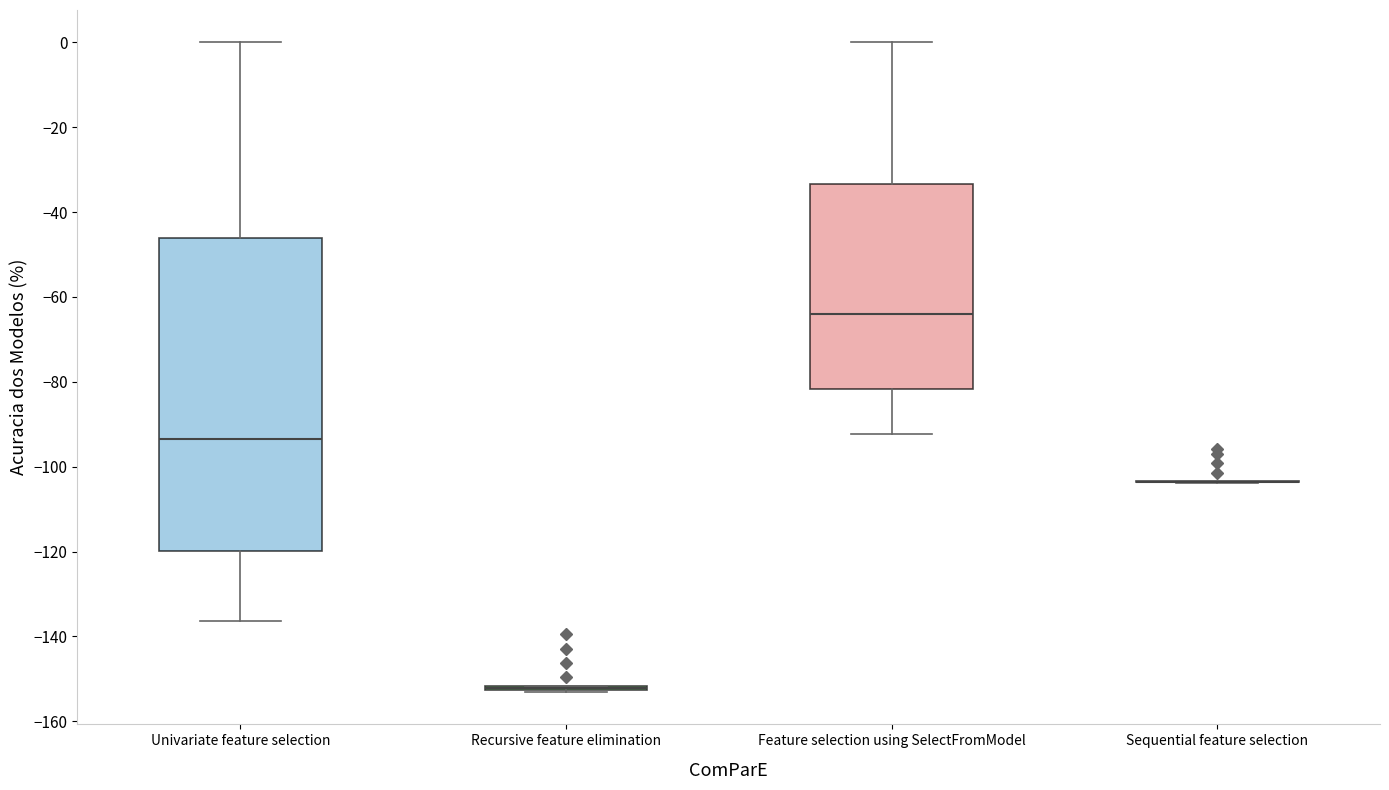

Reading left to right, read every box against the y-axis: the position of its median line, the range the box covers, and the ends of its whiskers. The values are not printed on the chart, so give them approximately, as read against the axis.

Univariate feature selection: median -94, box -120 to -46, whiskers -136 to 0
Recursive feature elimination: box collapsed to a line at -152, whiskers -154 to -152
Feature selection using SelectFromModel: median -64, box -82 to -34, whiskers -92 to 0
Sequential feature selection: box collapsed to a line at -104, whiskers -104 to -104